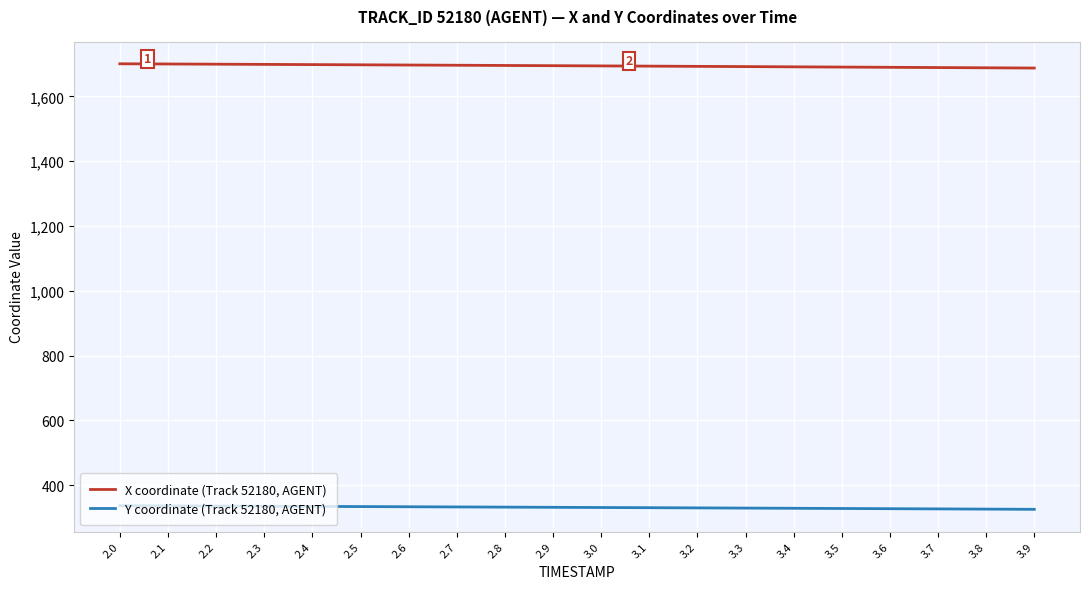

True or false: X coordinate (Track 52180, AGENT) and Y coordinate (Track 52180, AGENT) cross at least once.

False